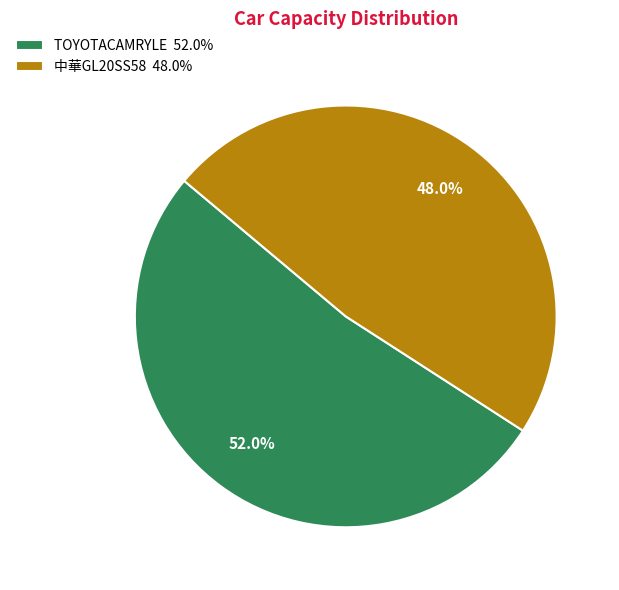

To the nearest percent, what is the average slice percentage?

50%